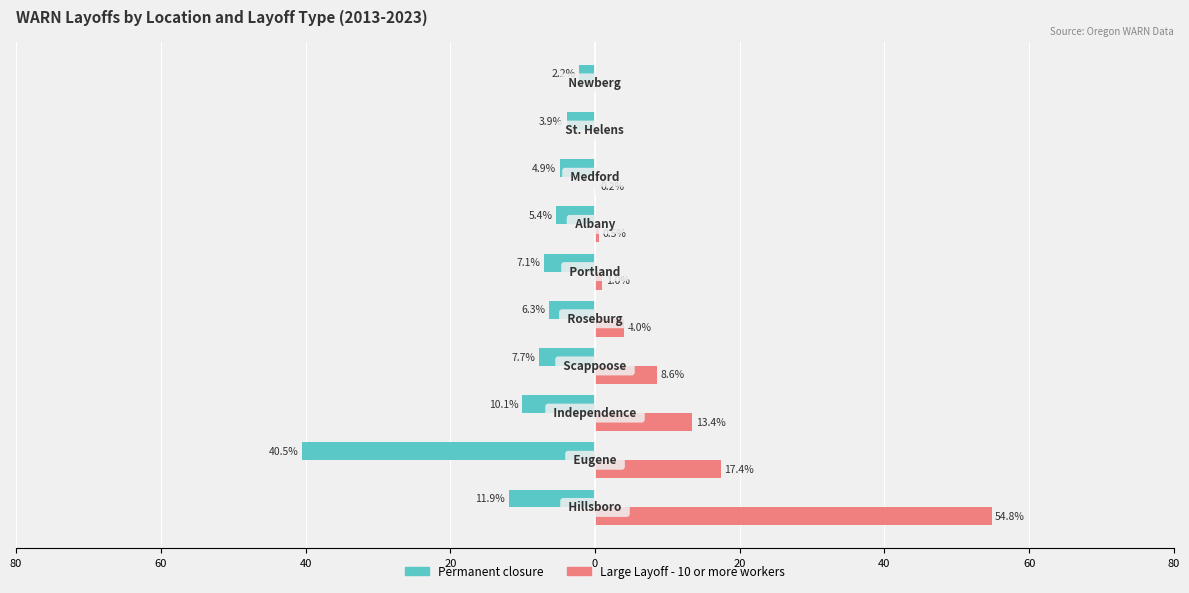

What is the maximum value for Large Layoff - 10 or more workers?

54.8